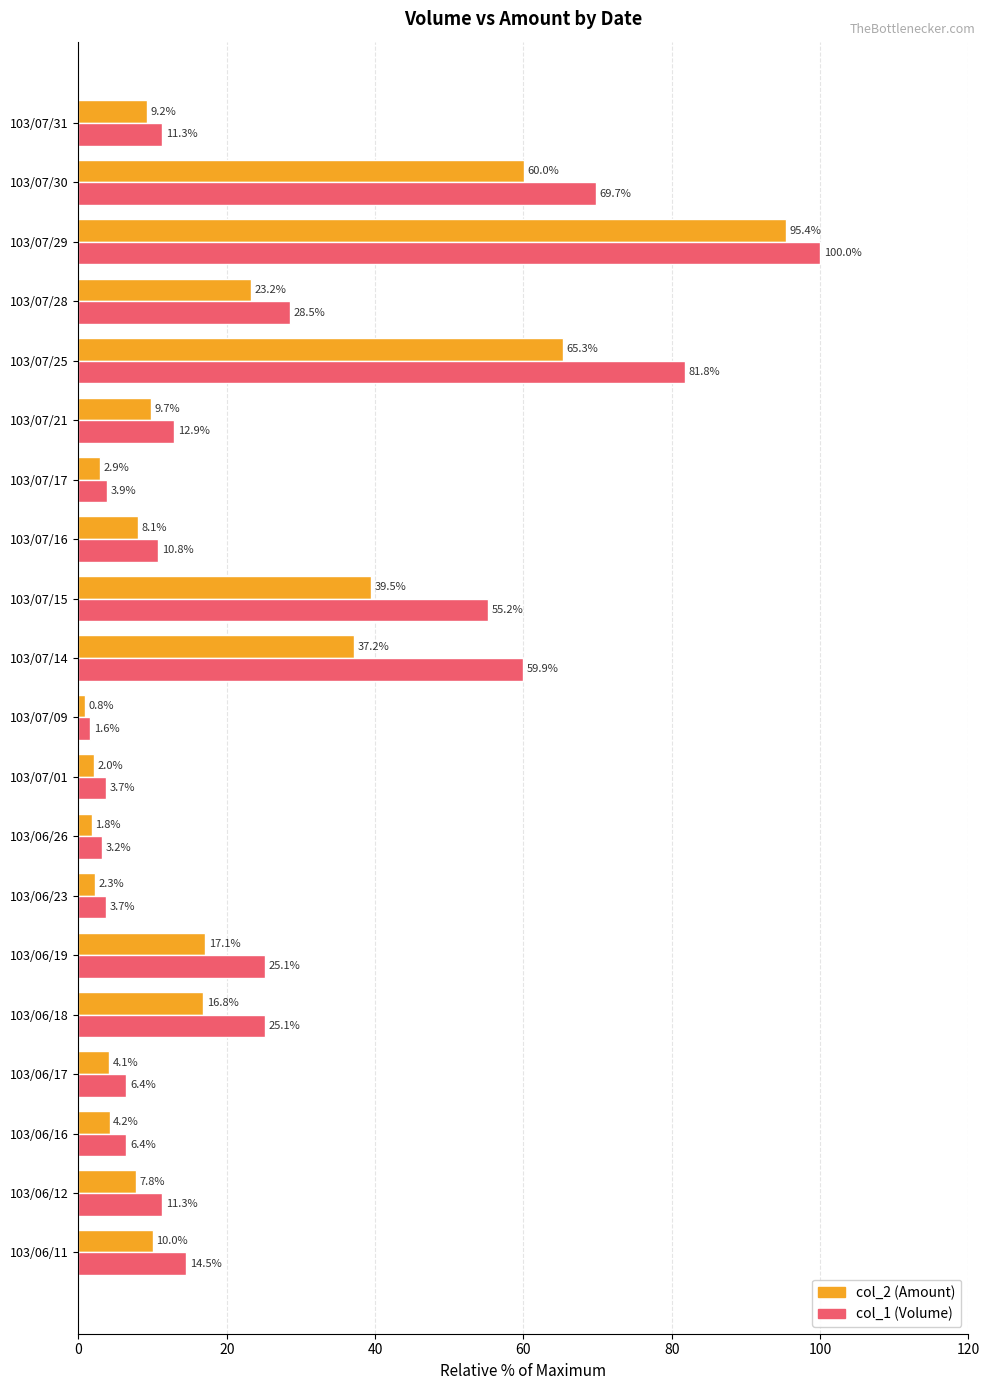

What is the greatest value displayed?

100.0